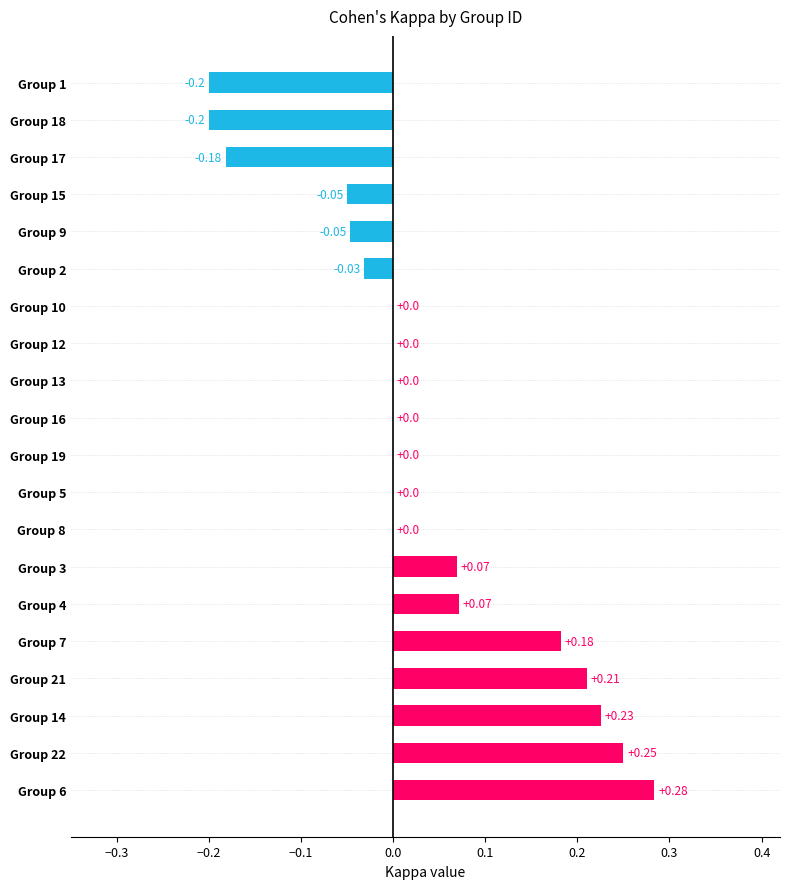

What is the sum of all values?

0.6